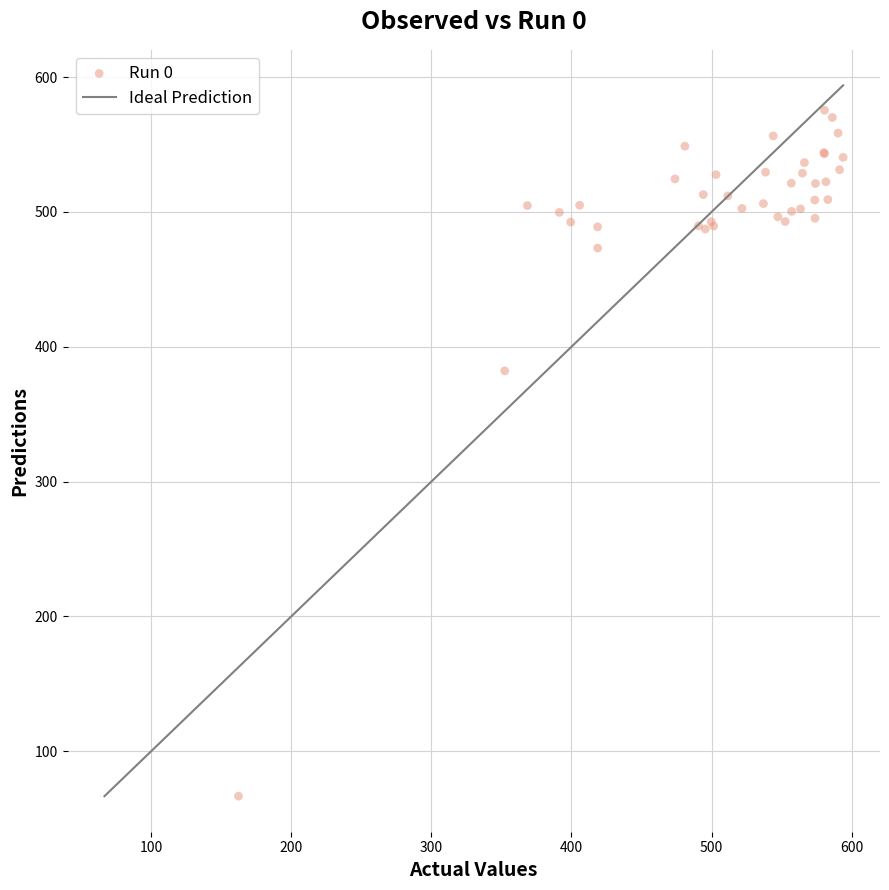

What Y value in the scatter plot is closest to 321?

382.1